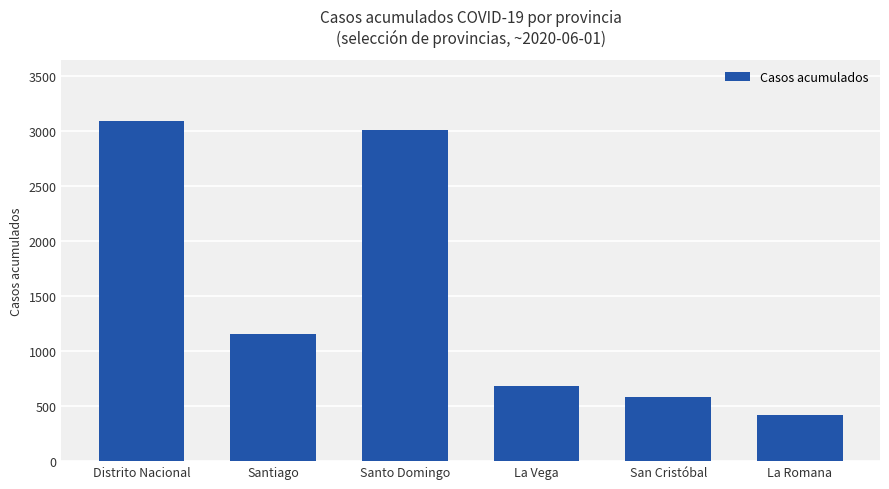

Reading left to right, list all the values displayed in this chart.

Distrito Nacional=3095	Santiago=1159	Santo Domingo=3016	La Vega=682	San Cristóbal=580	La Romana=417